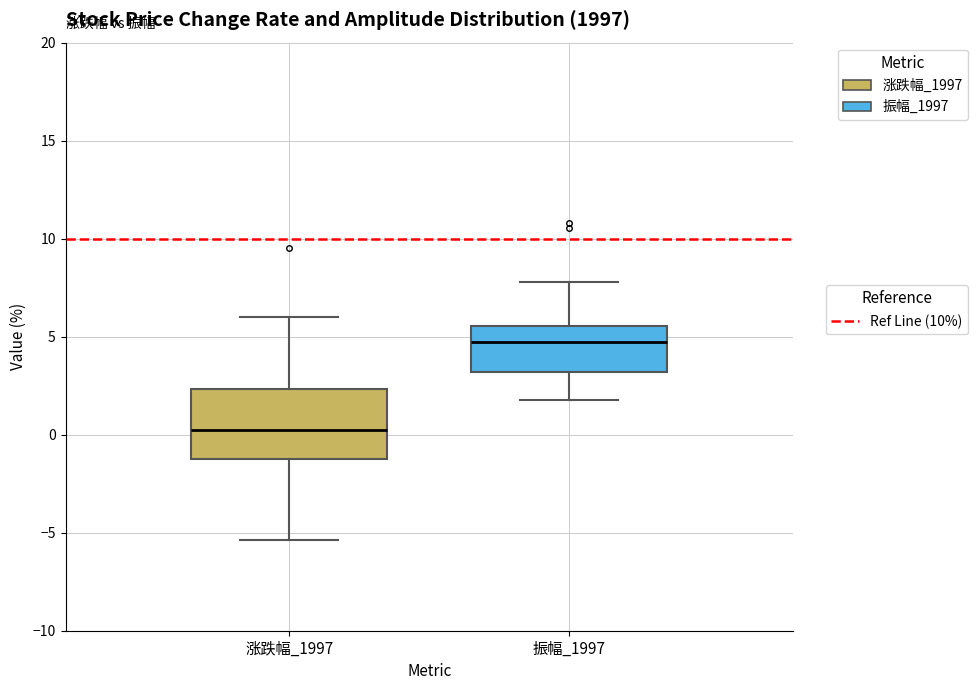

Reading left to right, read every box against the y-axis: the position of its median line, the range the box covers, and the ends of its whiskers. The values are not printed on the chart, so give them approximately, as read against the axis.

涨跌幅_1997: median 0.5, box -1.0 to 2.5, whiskers -5.5 to 6.0
振幅_1997: median 5.0, box 3.0 to 5.5, whiskers 2.0 to 8.0